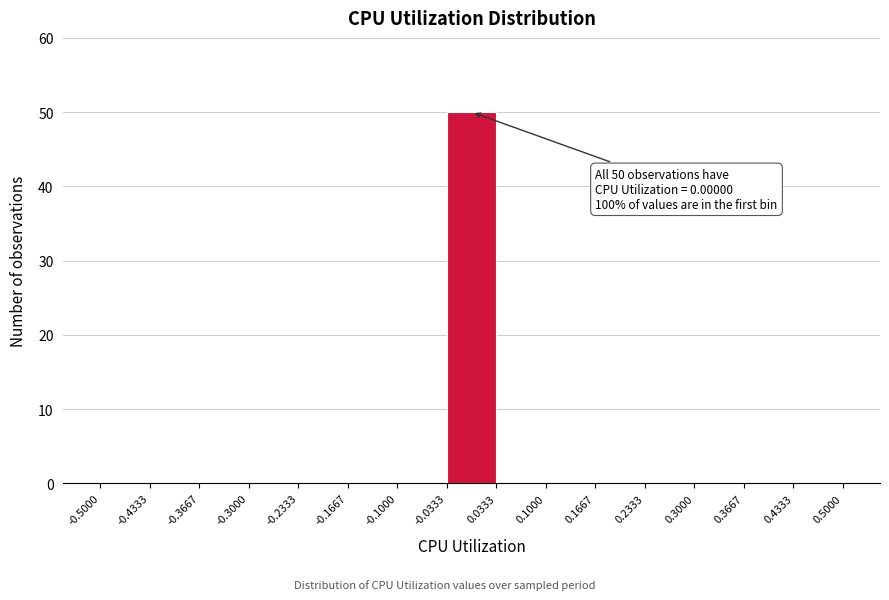

Which range on the x-axis has the tallest bar?

-0.0333 to 0.0333